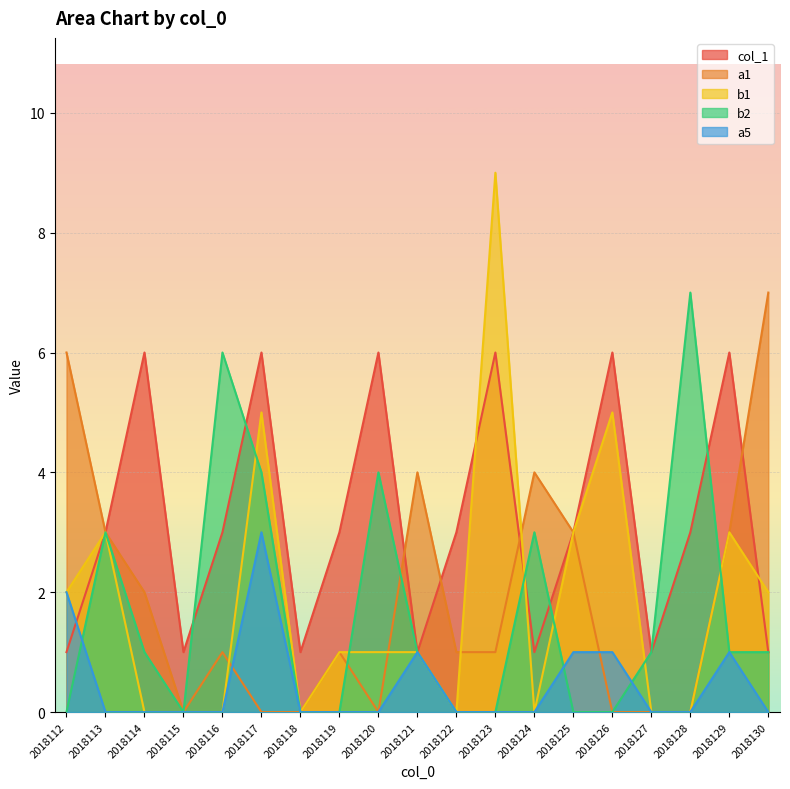

Which series has the largest total across all categories?

col_1